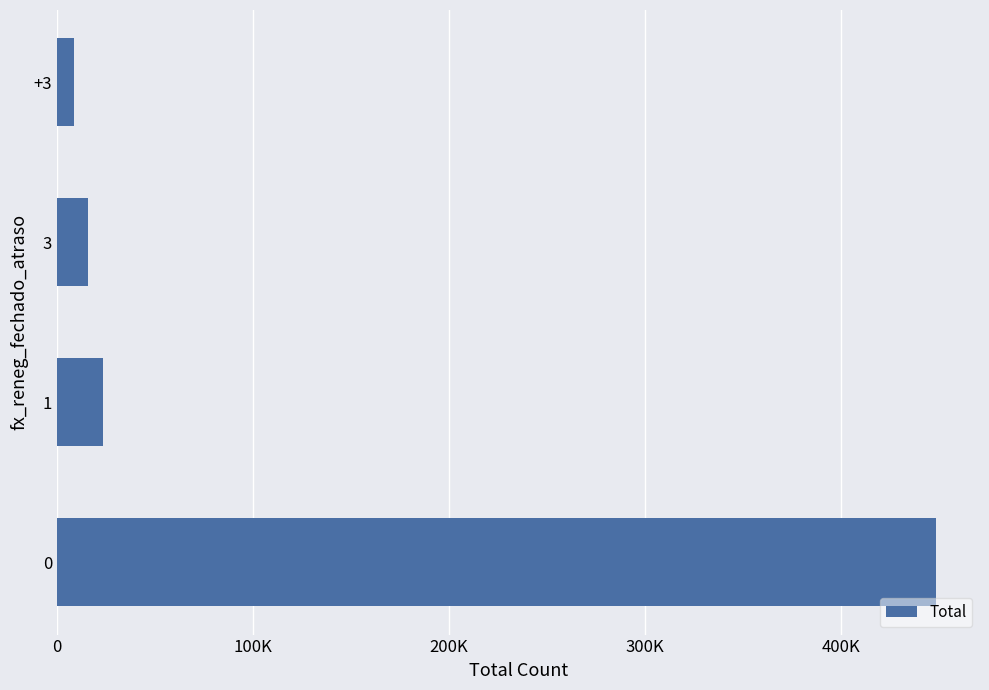

What is the sum of all values?

496573